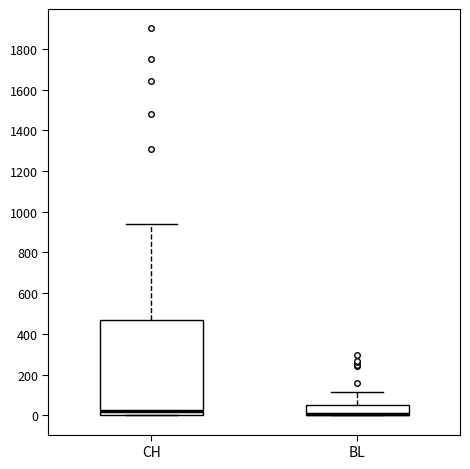

Reading left to right, read every box against the y-axis: the position of its median line, the range the box covers, and the ends of its whiskers. The values are not printed on the chart, so give them approximately, as read against the axis.

CH: median 20, box 0 to 460, whiskers 0 to 940
BL: median 0 (drawn on the box's lower edge), box 0 to 60, whiskers 0 to 120